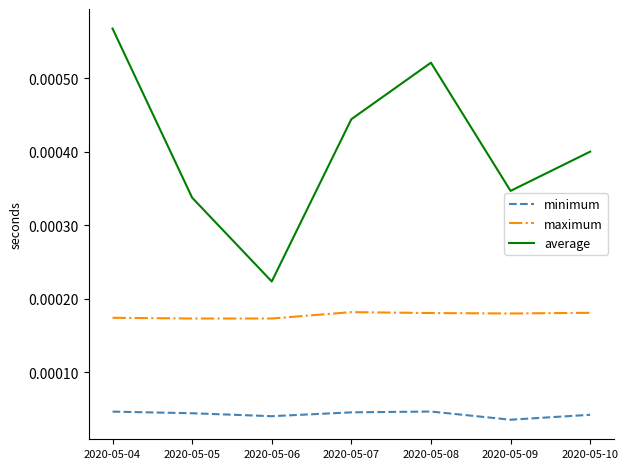

At which category does the chart reach its peak across all series?

2020-05-04